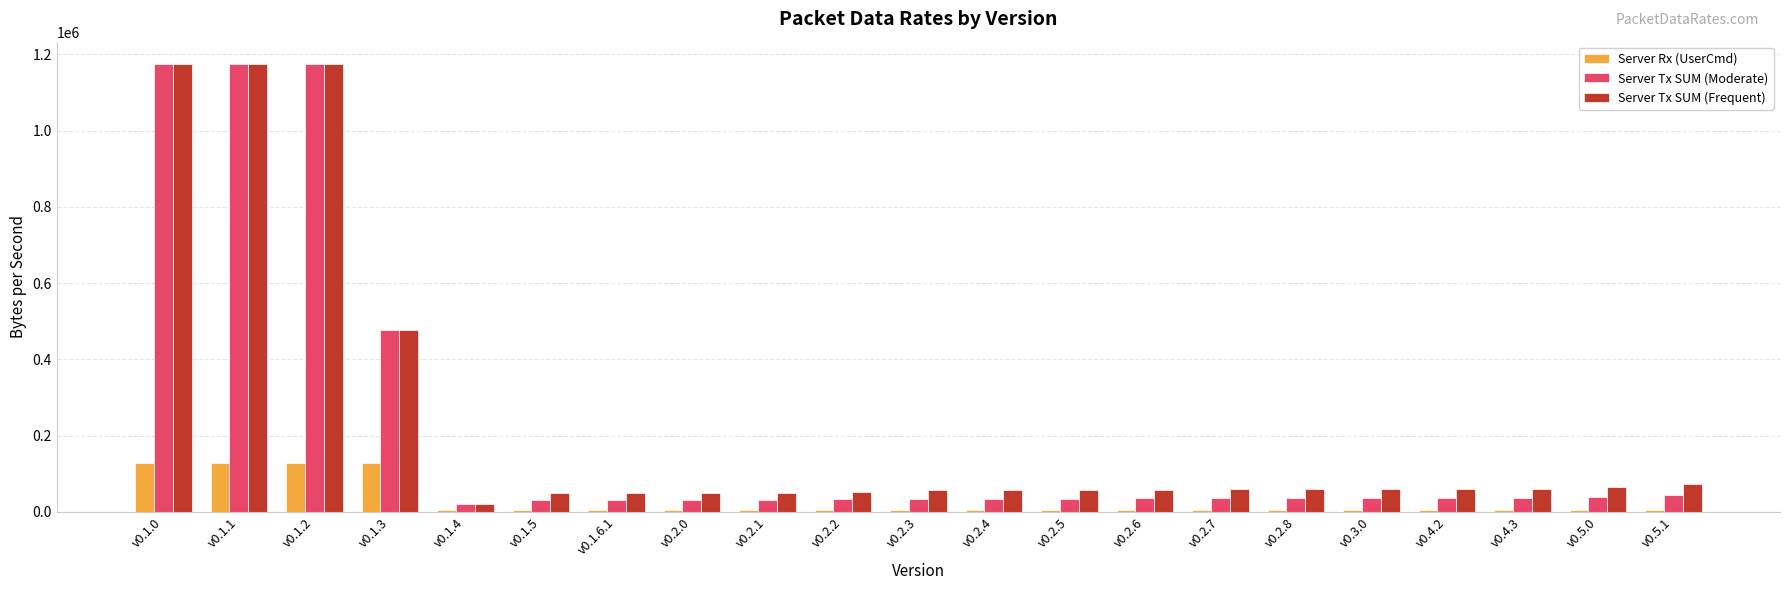

What is the difference between the second highest and second lowest values in the Server Rx (UserCmd) series?

124672